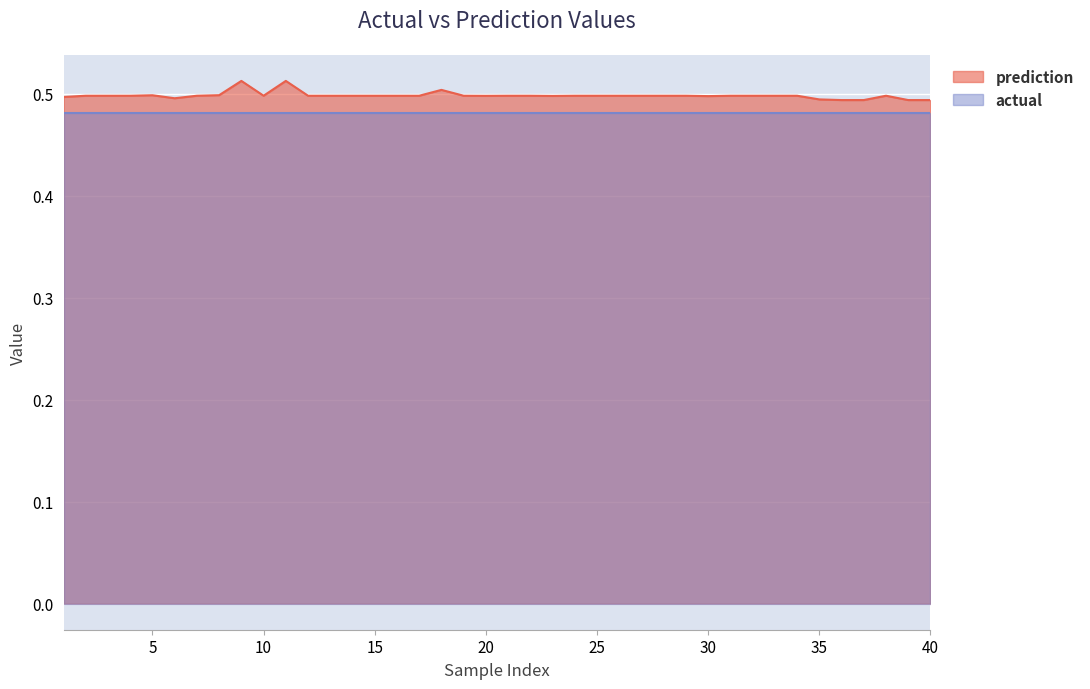

How many lines are shown in the chart?

2